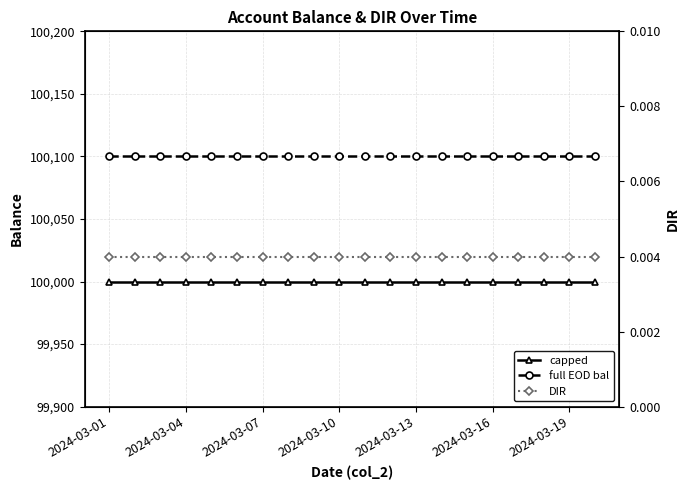

True or false: capped and DIR intersect in this chart.

False